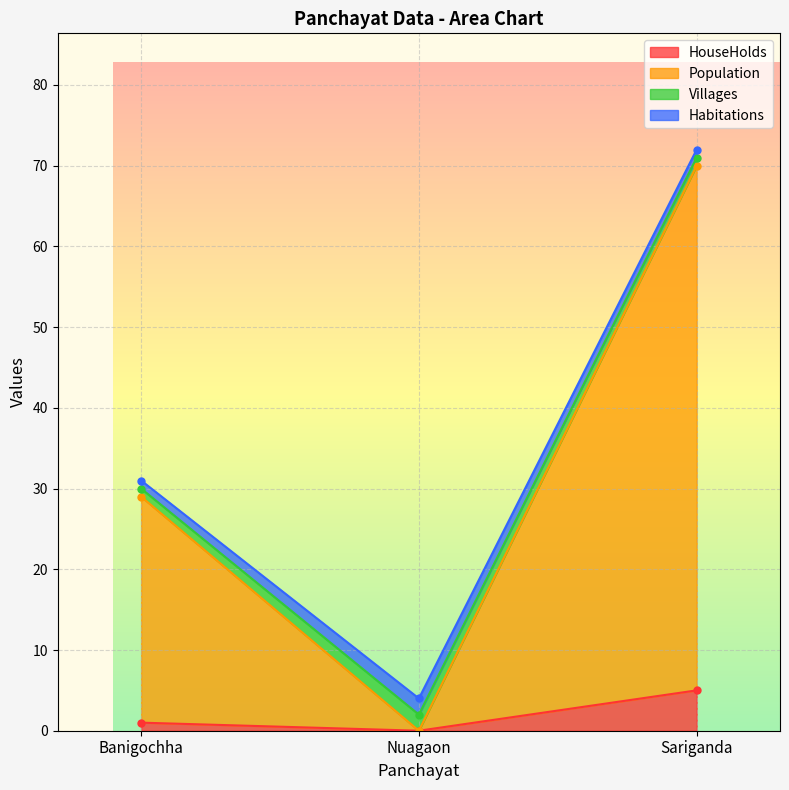

Rank the categories by Population value from highest to lowest.

Sariganda, Banigochha, Nuagaon